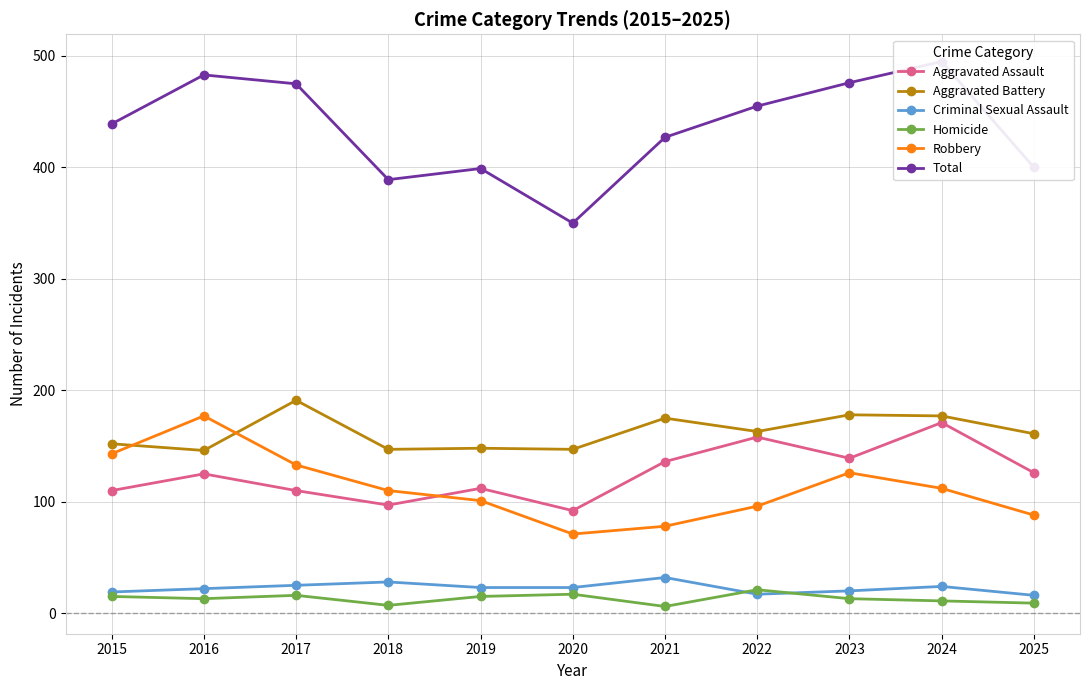

True or false: Homicide and Total intersect in this chart.

False